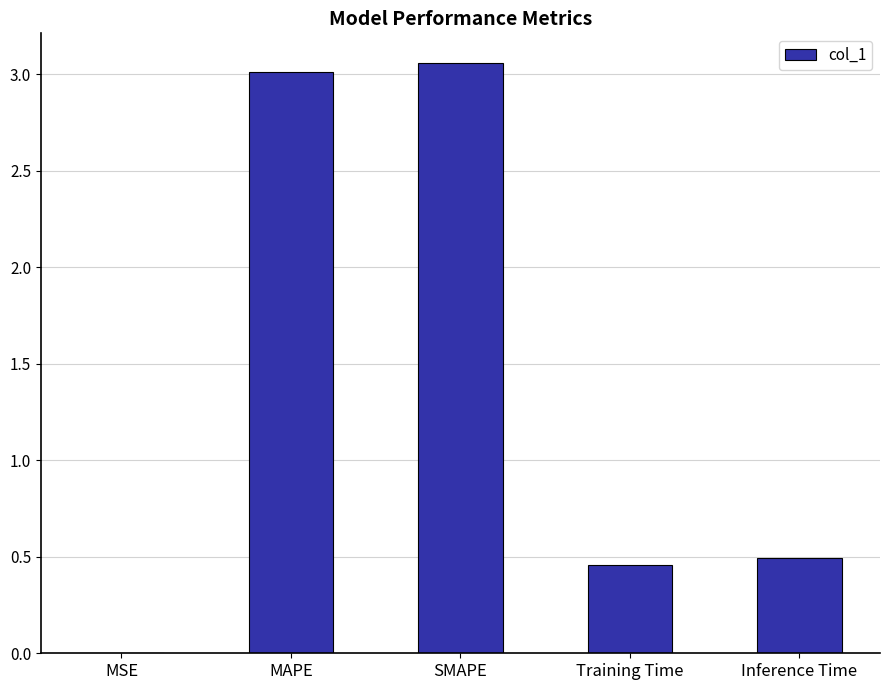

Which has a higher value, Inference Time or MAPE?

MAPE